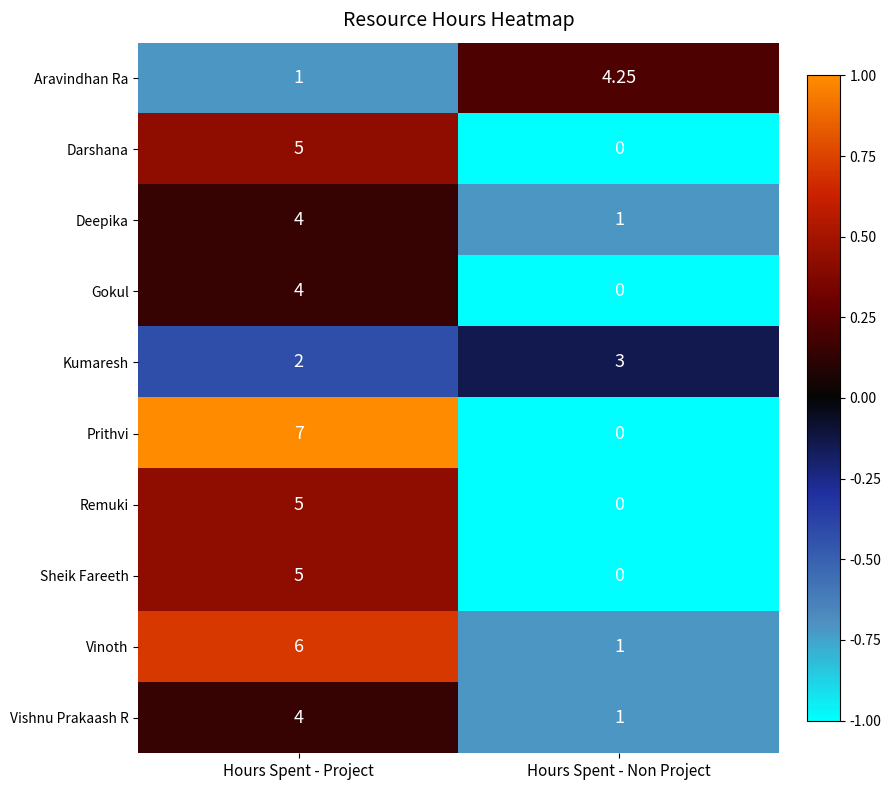

List the labels in order of Prithvi value, largest first.

Hours Spent - Project, Hours Spent - Non Project